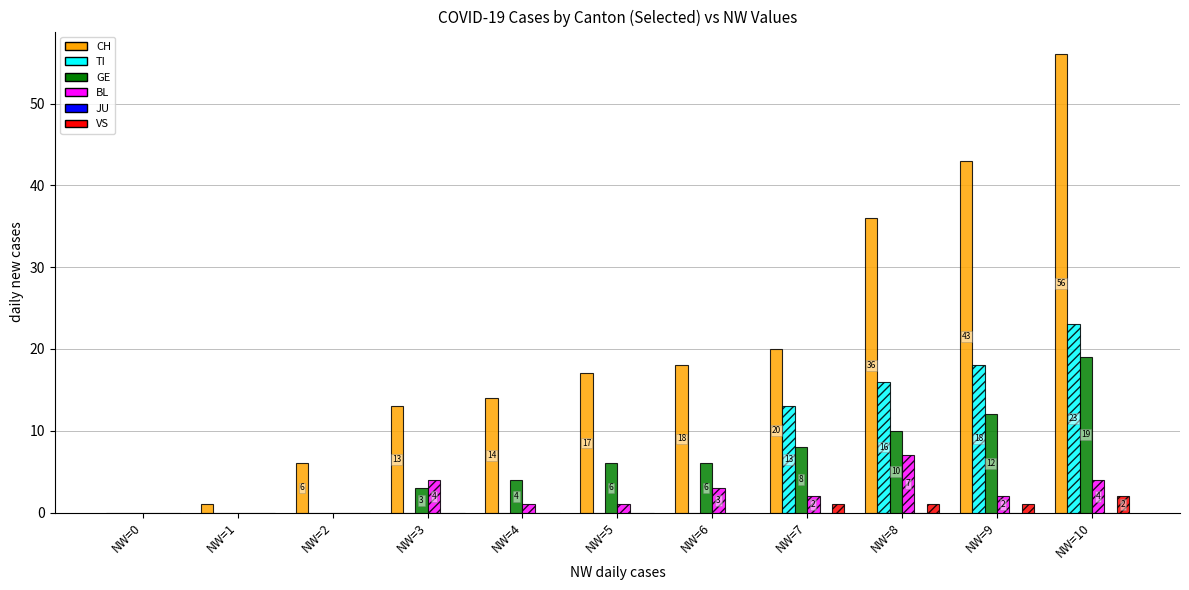

Which series changed the most between NW=3 and NW=9?

CH